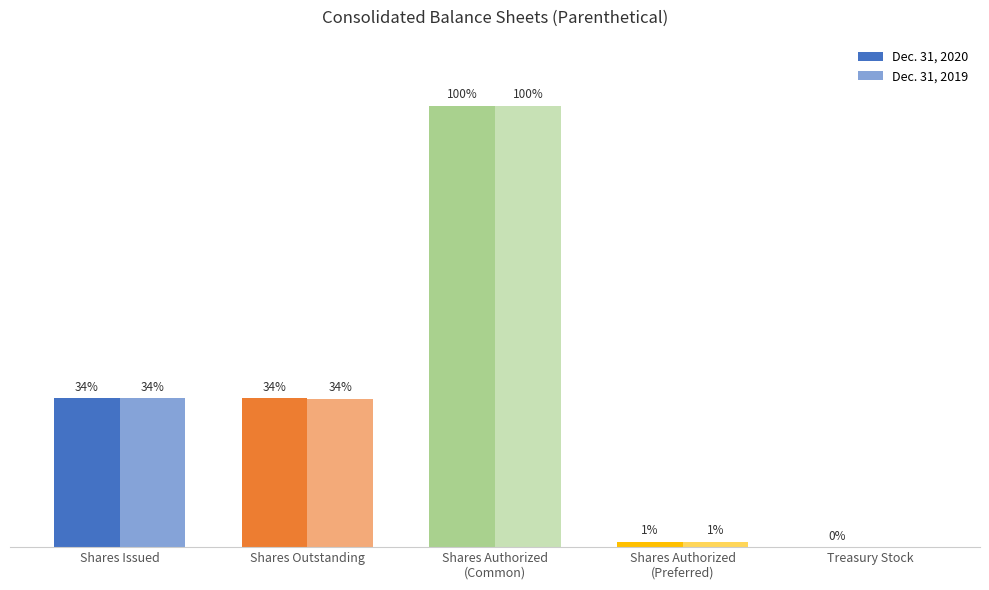

Are the bars horizontal?

No